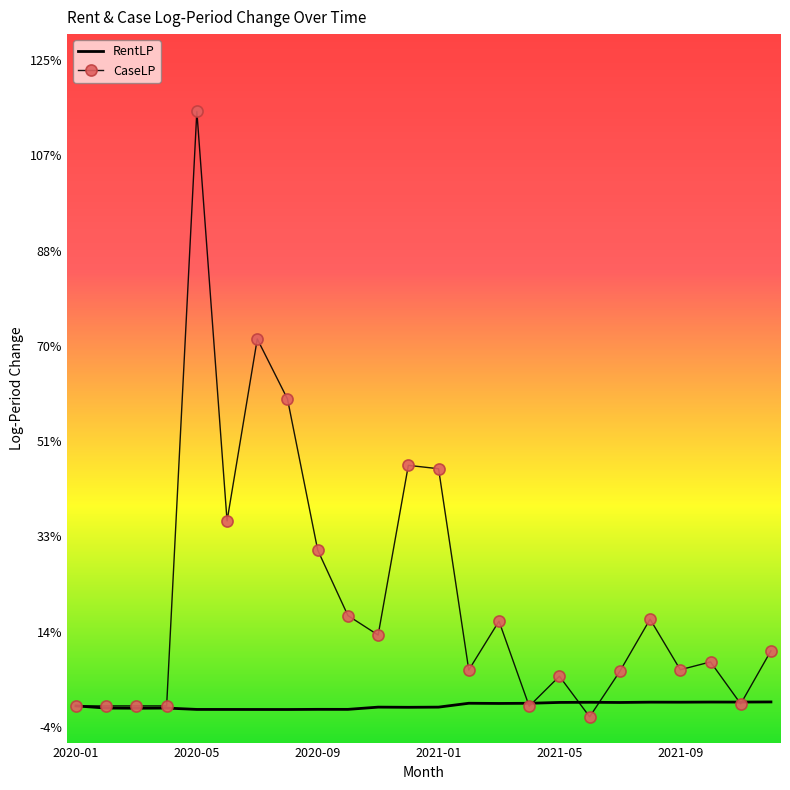

What are all the series names shown in the legend?

RentLP, CaseLP